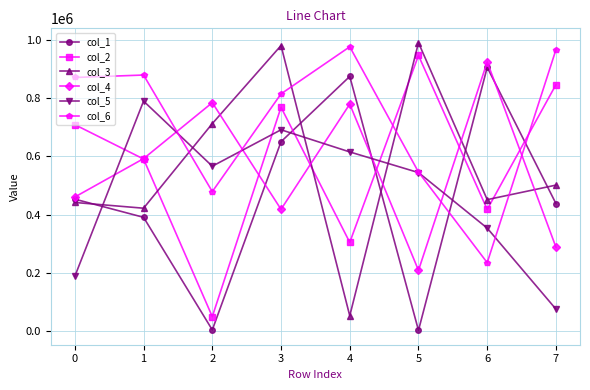

Count the col_5 values in the range 353305 to 691295.

5